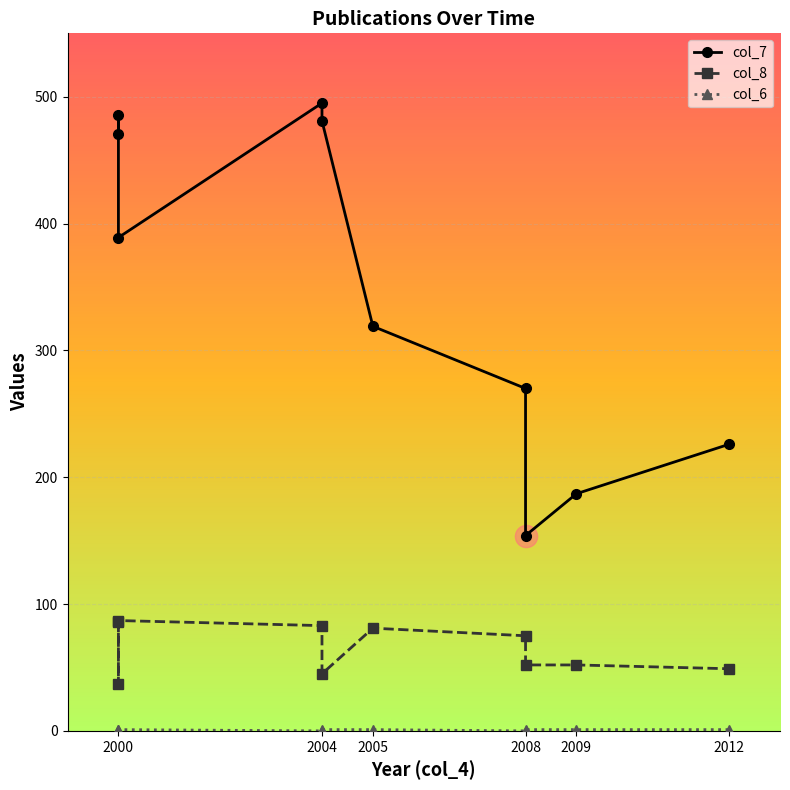

Reading left to right, extract all data points from this chart.

col_7: 471	486	389	495	481	319	270	154	187	226
col_8: 86	37	87	83	45	81	75	52	52	49
col_6: 0	1	1	0	1	1	0	1	1	1